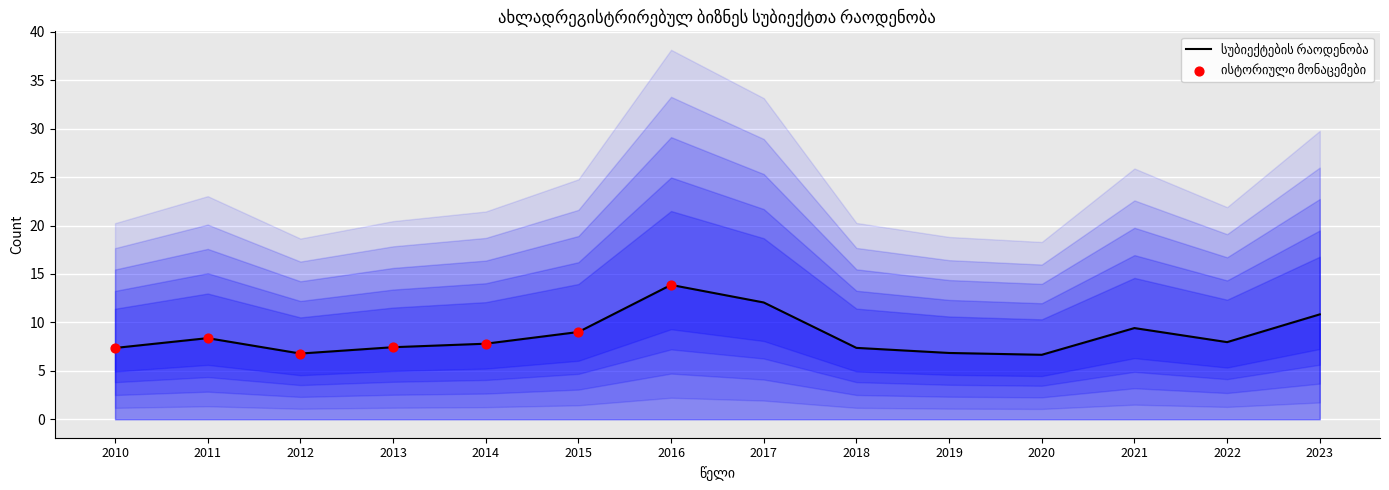

What is the ratio of the value at 2018 to the value at 2011?

0.9